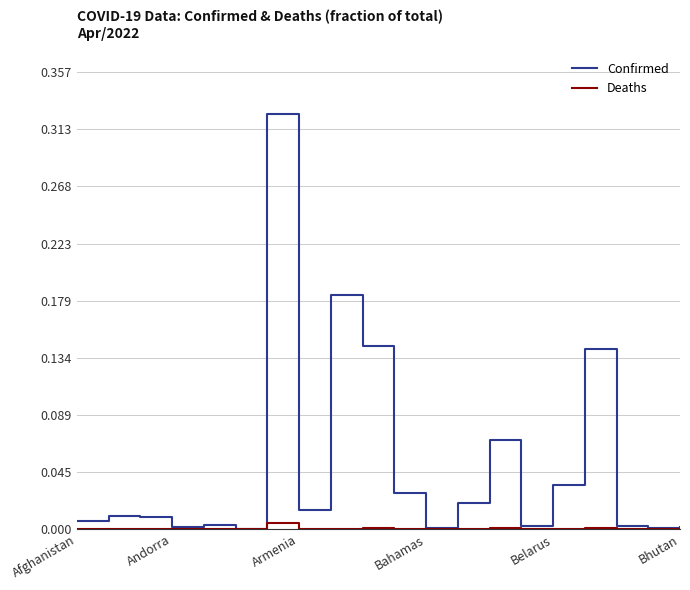

Which series has the widest spread of values?

Confirmed